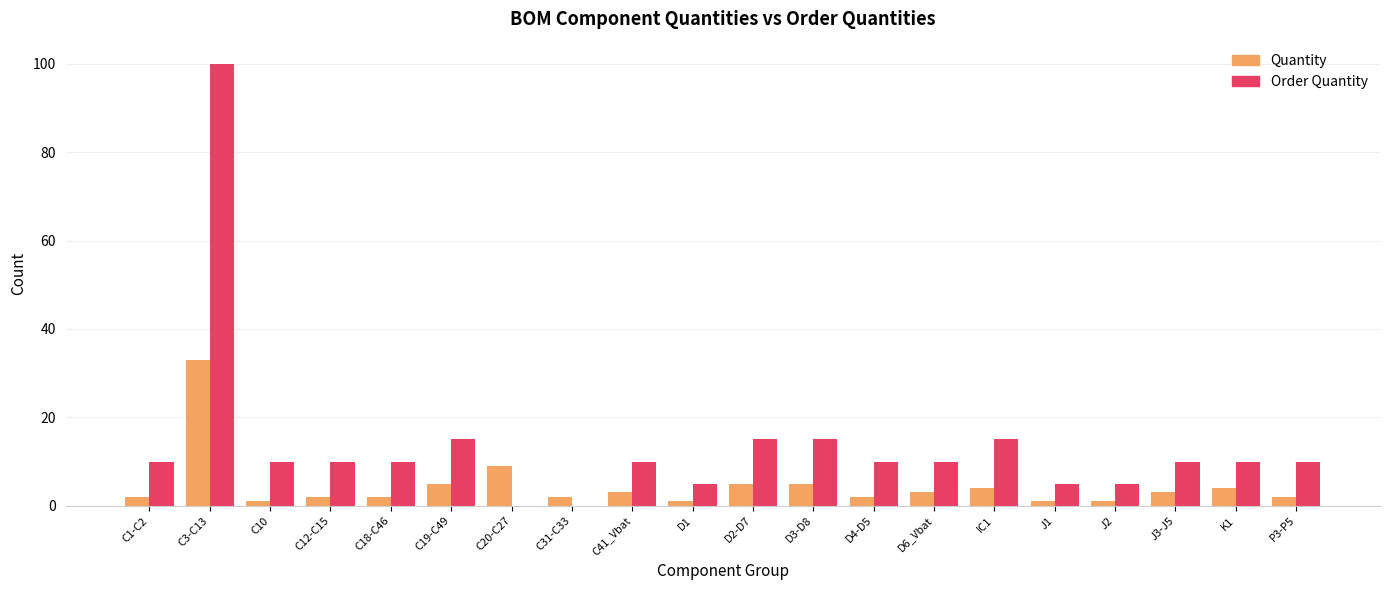

What is the average value of the Order Quantity series?

14